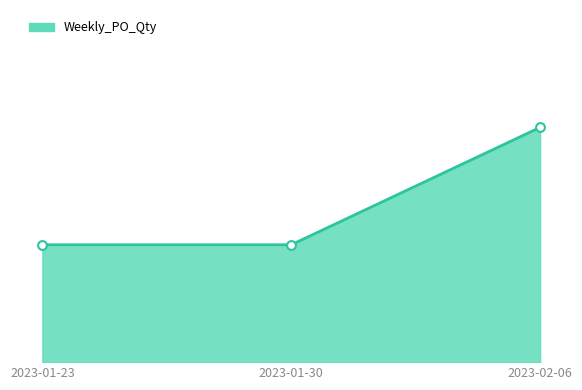

What is the change in value from 2023-01-23 to 2023-02-06?

+6